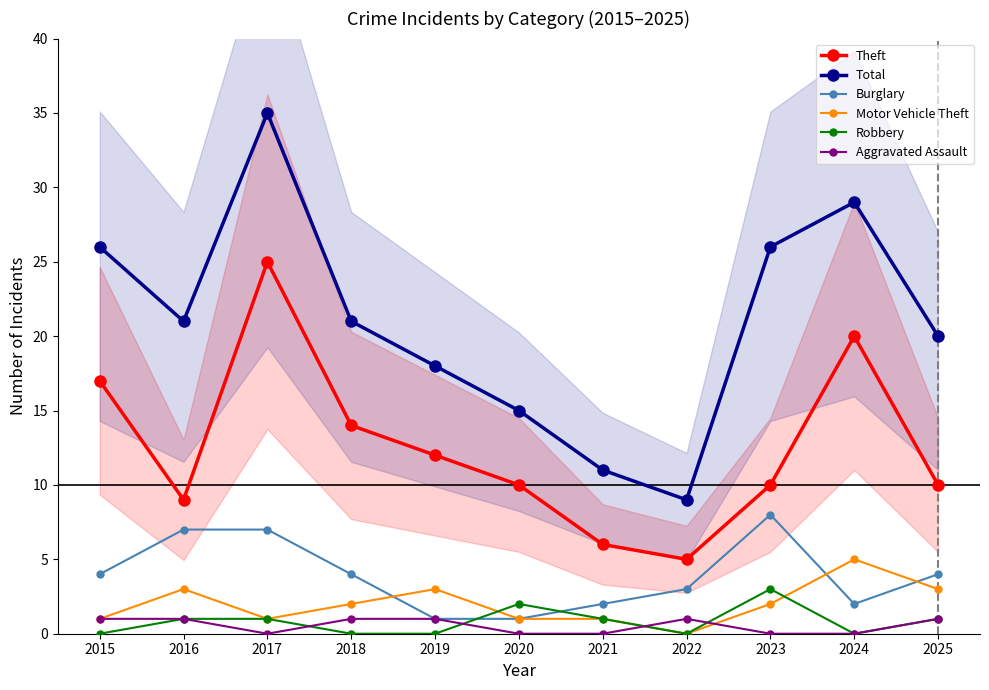

What are all the series names shown in the legend?

Theft, Total, Burglary, Motor Vehicle Theft, Robbery, Aggravated Assault